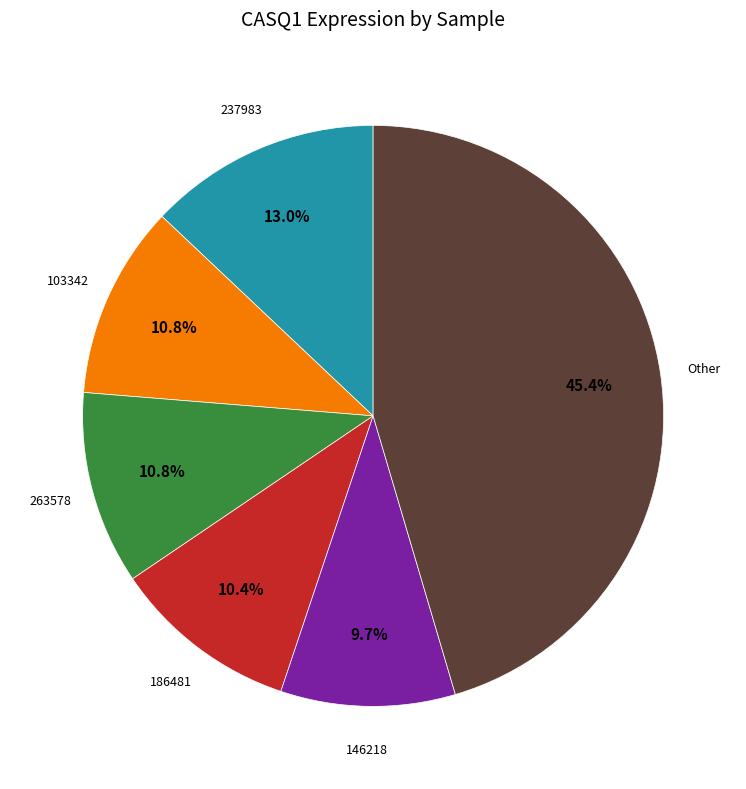

Is there a majority slice in this chart?

No